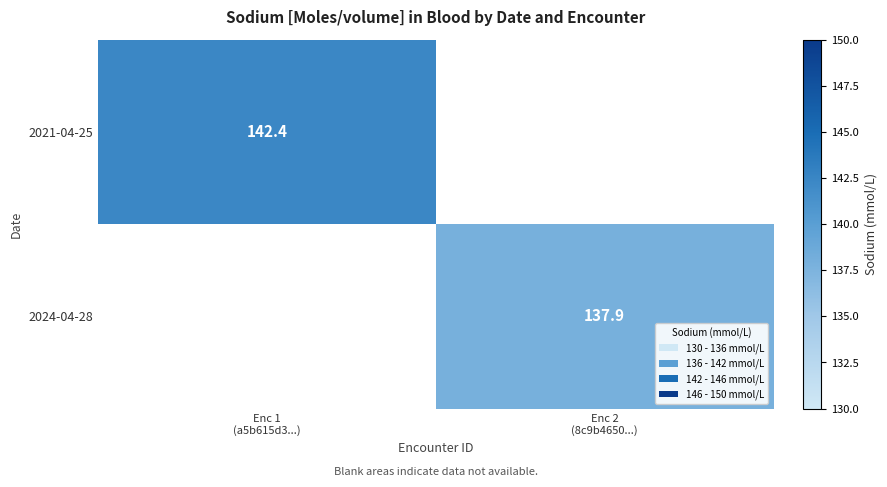

What is the lowest value of the 2021-04-25 series?

142.4